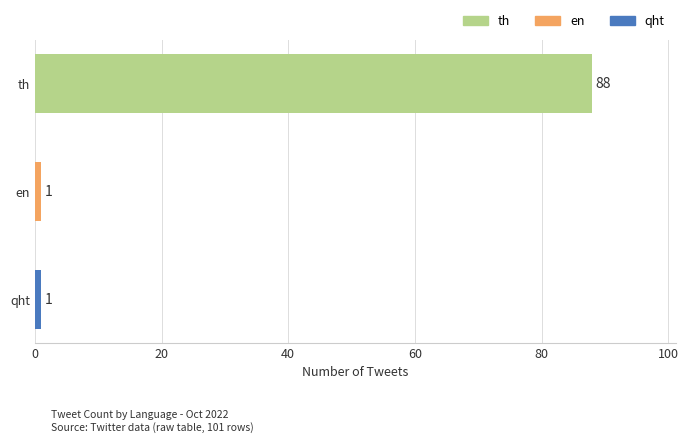

What is the value of the 2nd bar from the top?

1